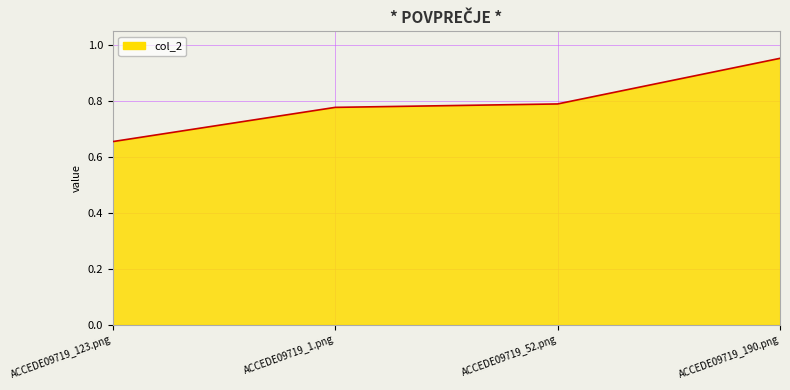

What is the sum of the values at ACCEDE09719_52.png and ACCEDE09719_123.png?

1.4